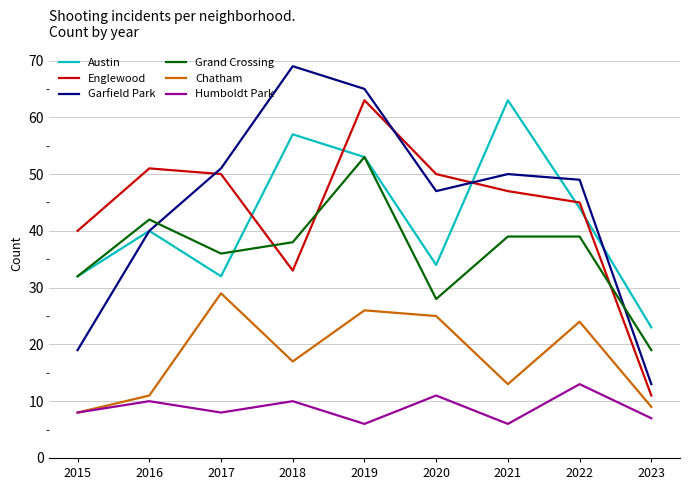

Where is Garfield Park nearest to the value 41?

2016